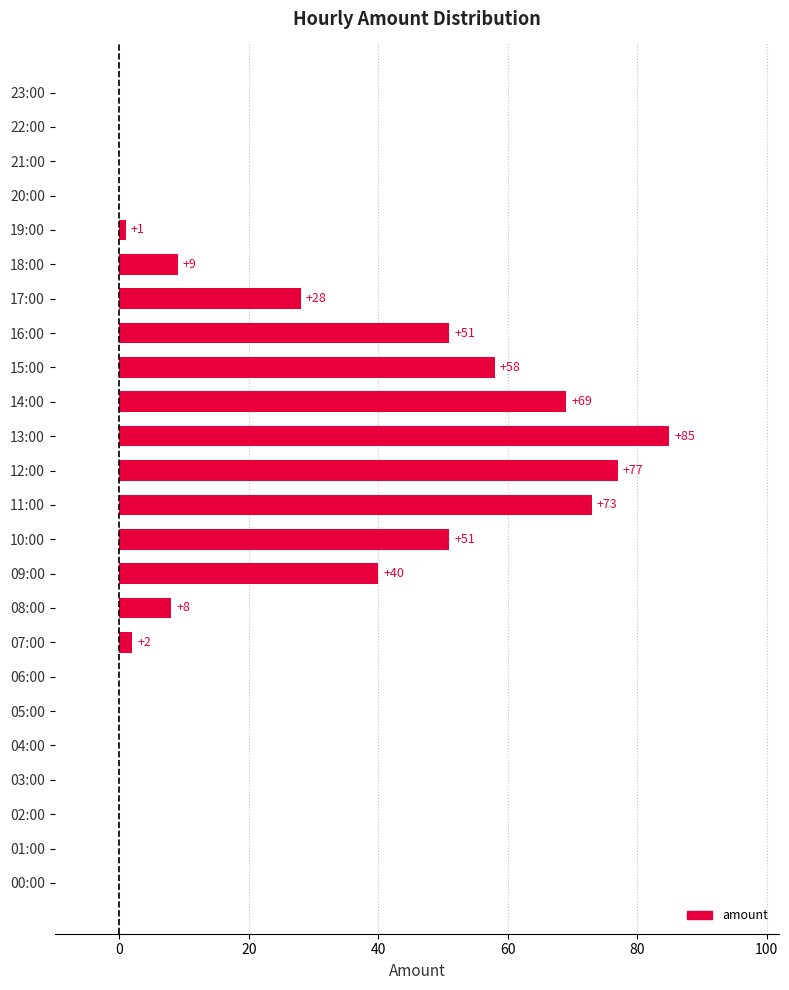

The value at 22:00 is 57. True or false?

False